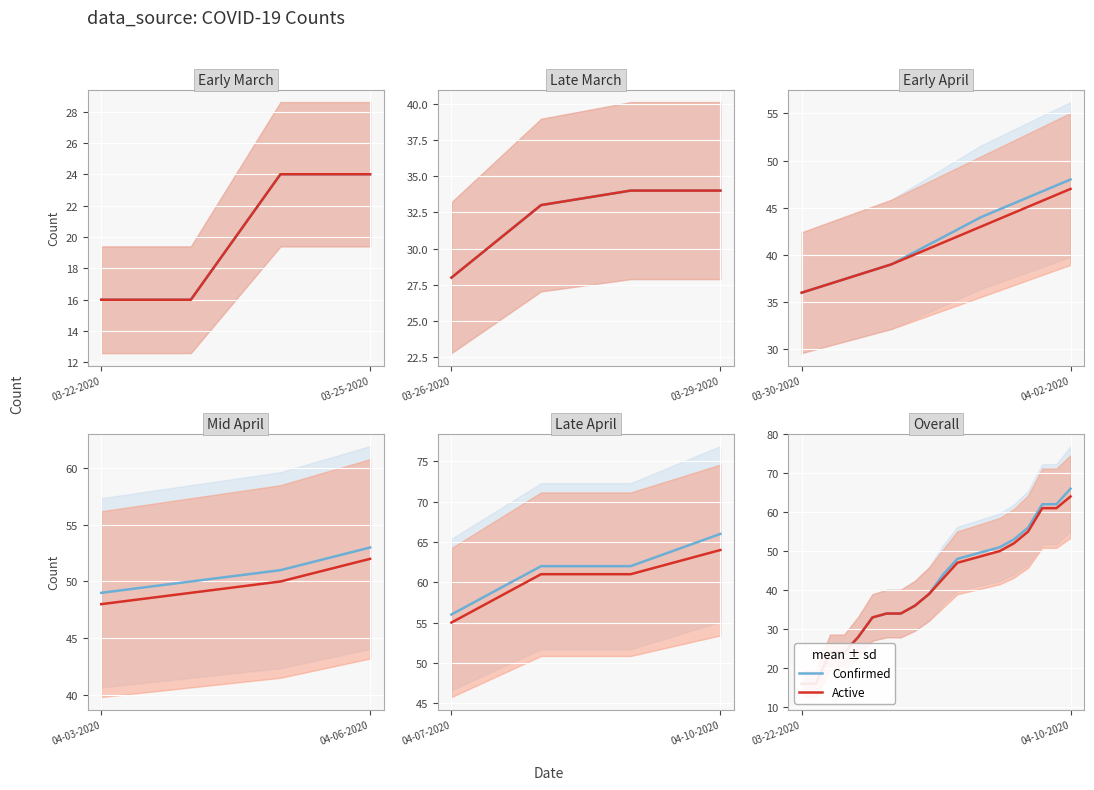

What is the value of the Confirmed (mean ± sd) point at the 15th from the left?

51